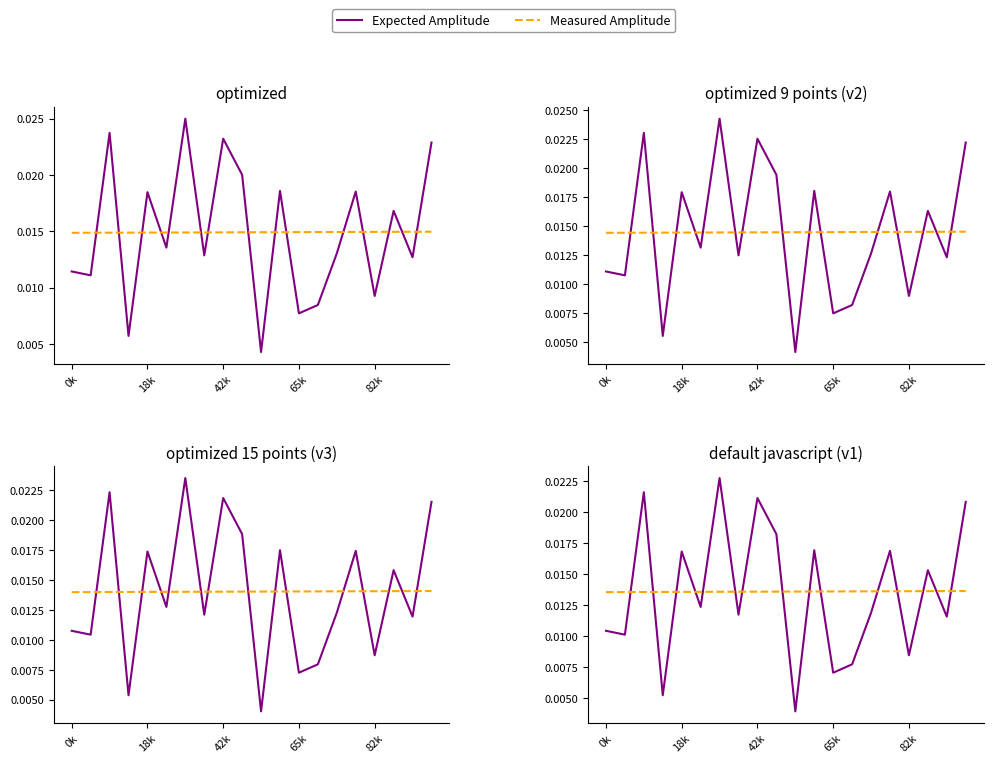

What is the label of the 4th point from the left?

65k